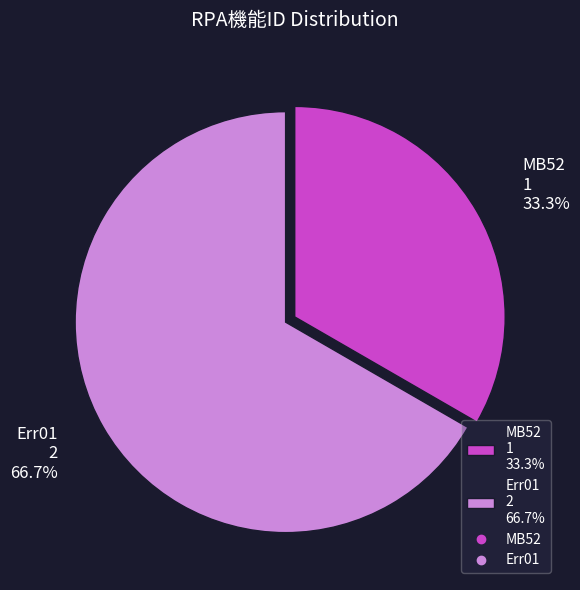

Between Err01 and MB52, which is larger?

Err01